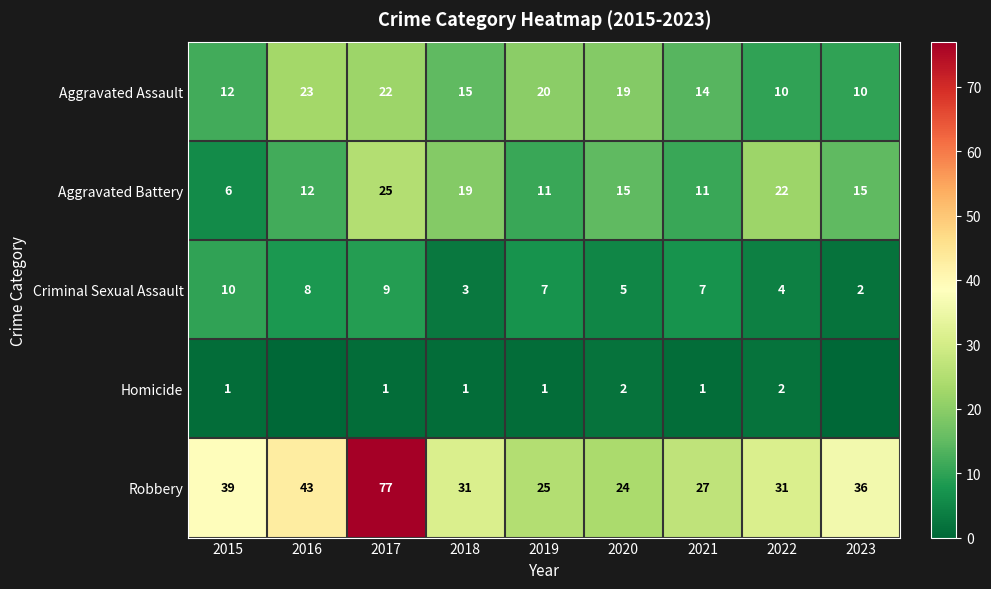

How many Criminal Sexual Assault values are between 4 and 8?

5